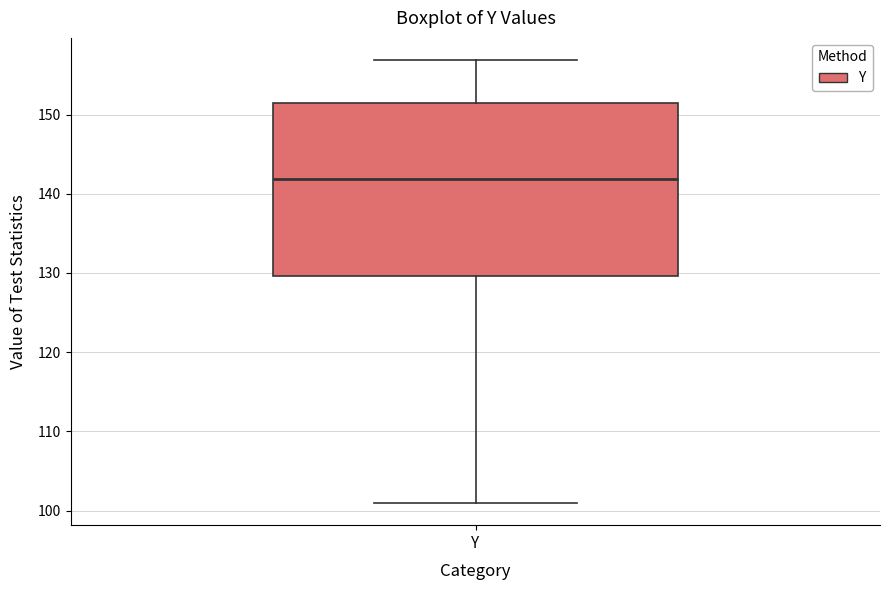

Read this box plot against the y-axis: the position of the median line, the range covered by the box, and the ends of both whiskers. The values are not printed on the chart, so give them approximately, as read against the axis.

median 142, box 130 to 151, whiskers 101 to 157